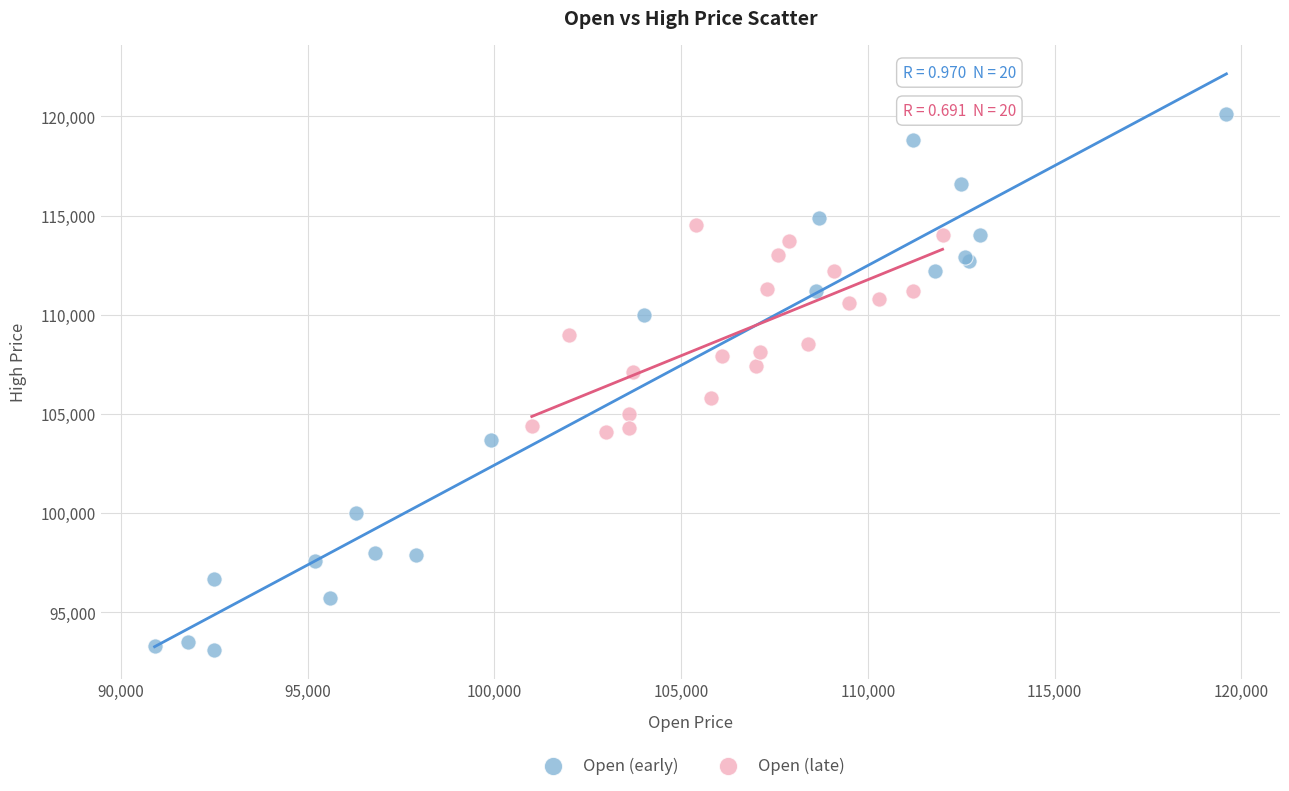

Which series reaches the maximum Y coordinate?

Open (early)